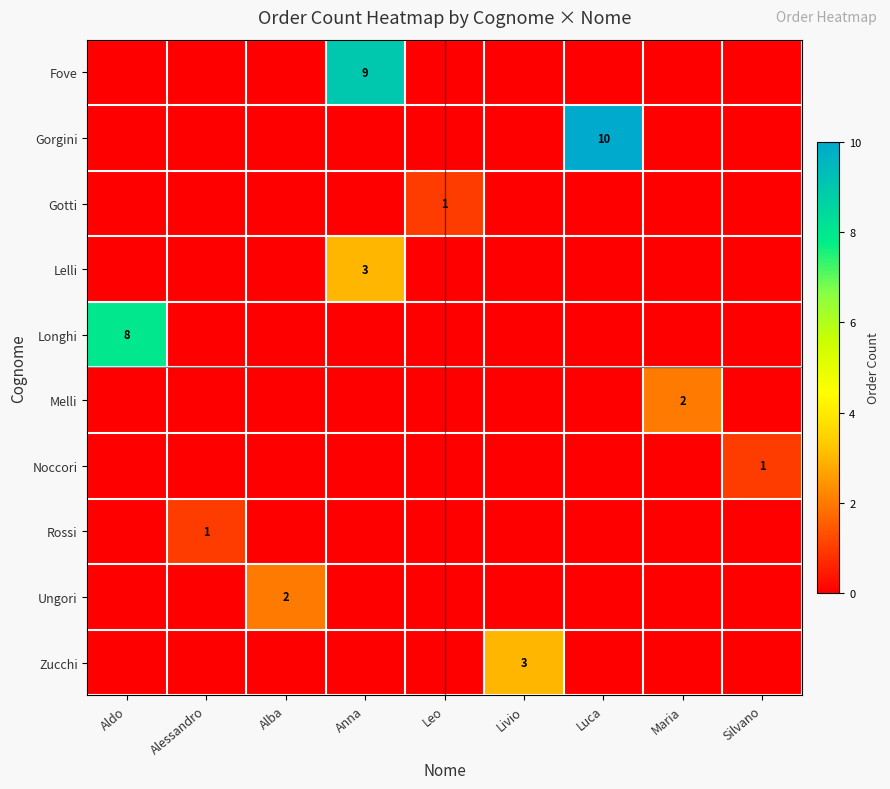

The Ungori series shows -1 at Maria. True or false?

False